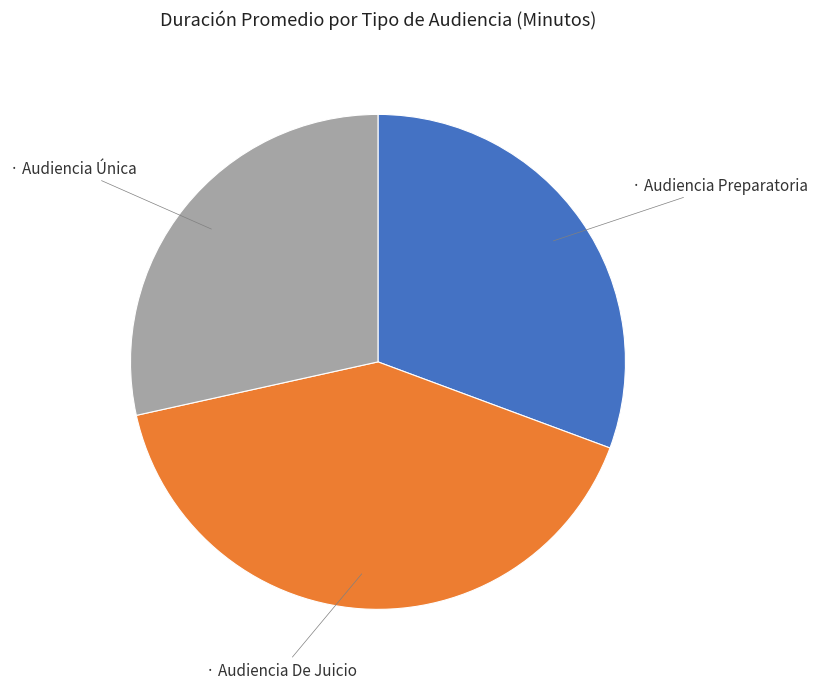

How many slices are in this pie chart?

3